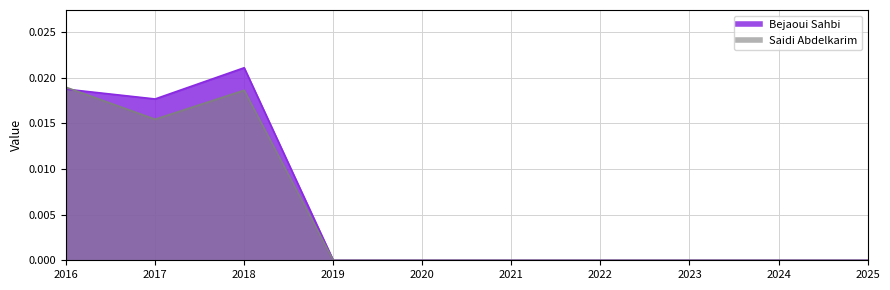

At which category does Saidi Abdelkarim reach its first local peak?

2018